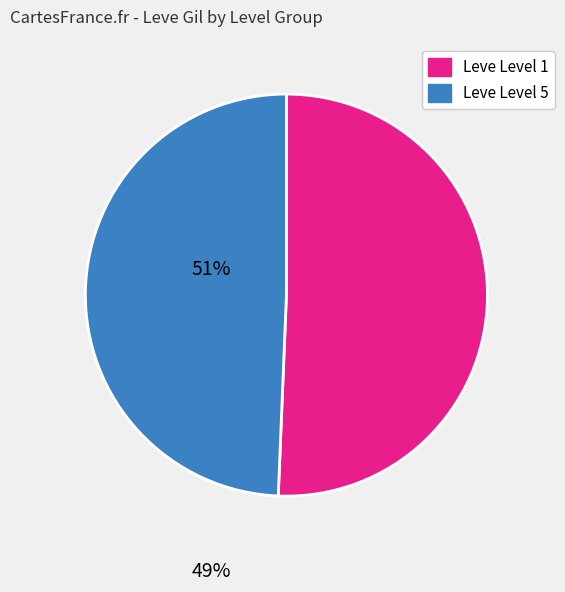

What is the smallest slice in the pie chart?

Leve Level 5